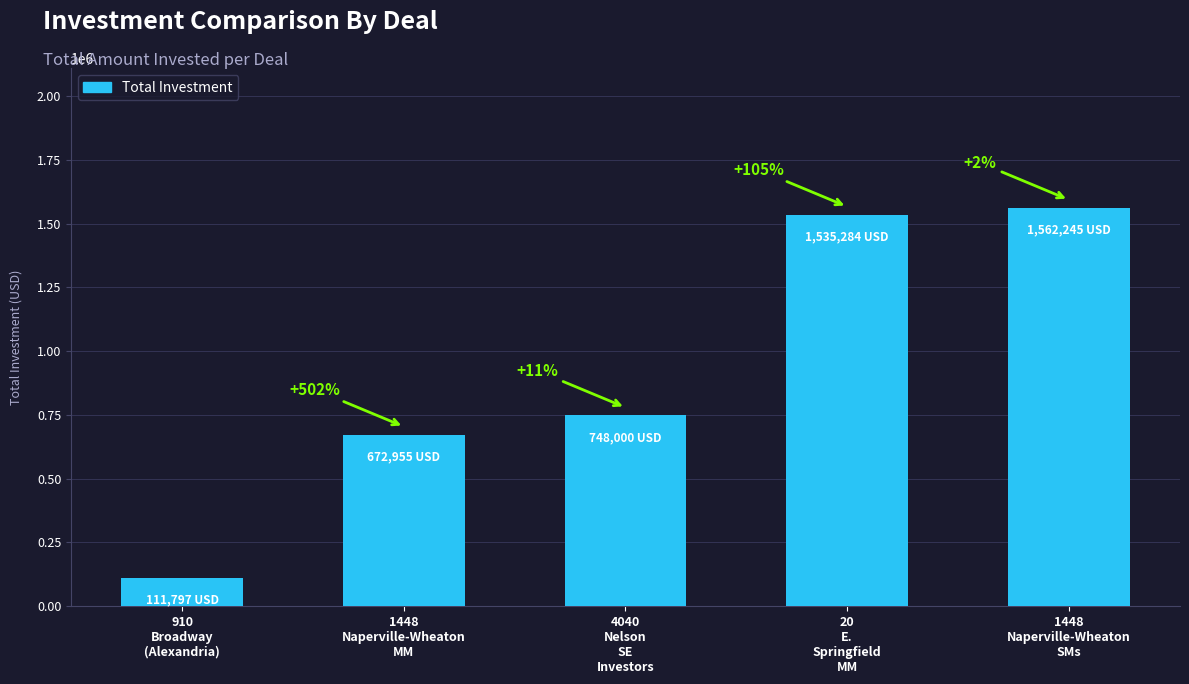

What is the change in value from 20
E.
Springfield
MM to 1448
Naperville-Wheaton
SMs?

+26960.7